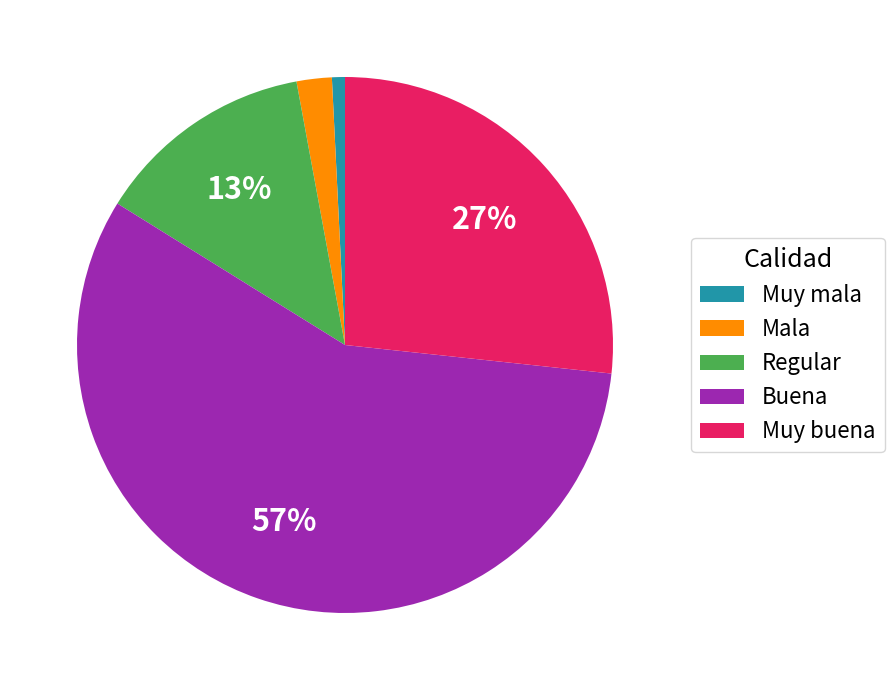

Approximately how many times larger is the value at Buena compared to Muy buena?

2.1